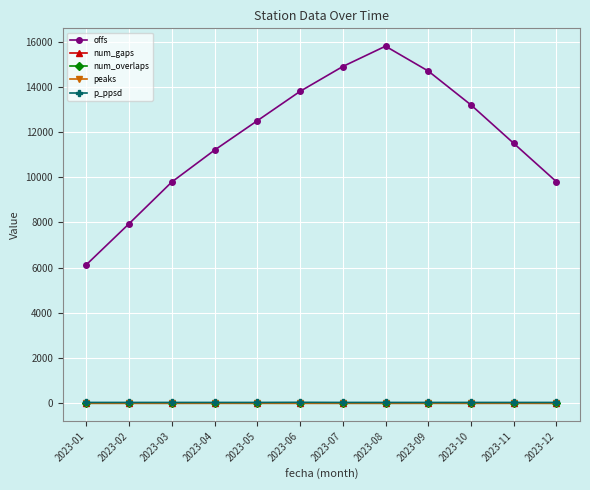

What is the value of the p_ppsd point at the 5th from the left?

35.0